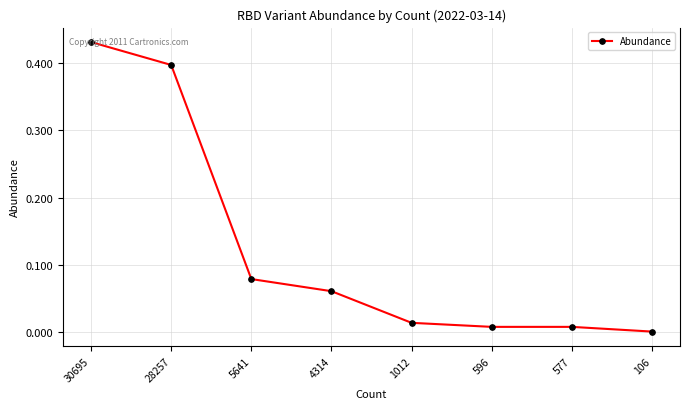

How many lines are shown in the chart?

1